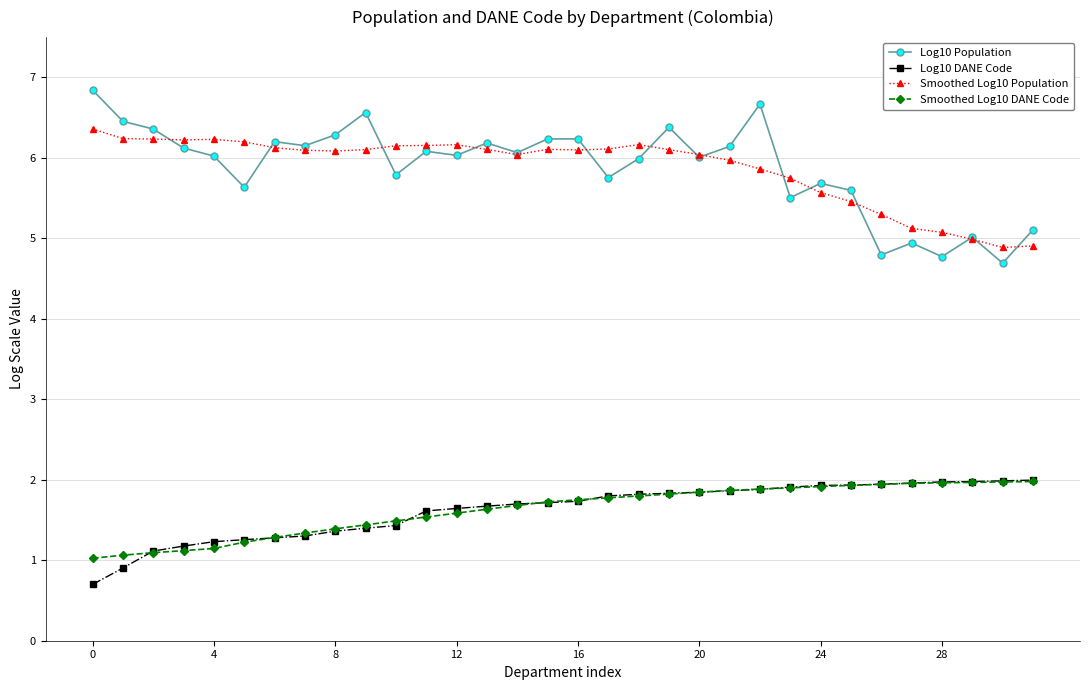

What is the value of the Log10 DANE Code point at the 21st from the left?

1.8